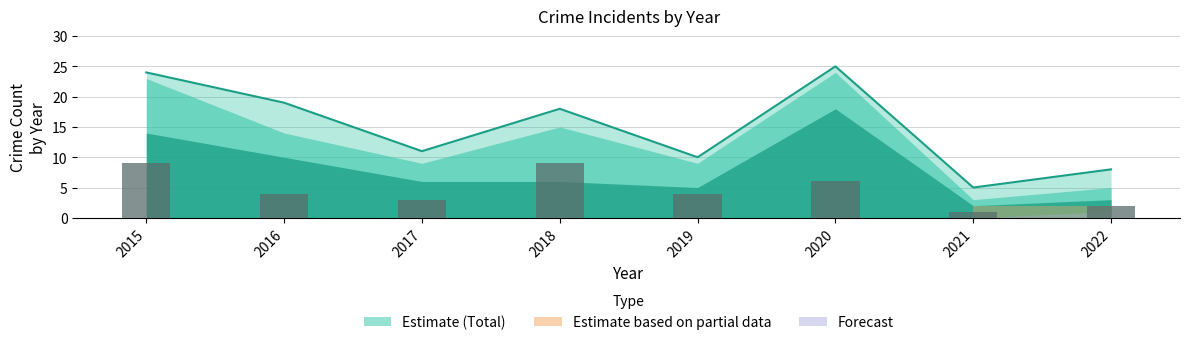

At which label does Total first exceed 18?

2015